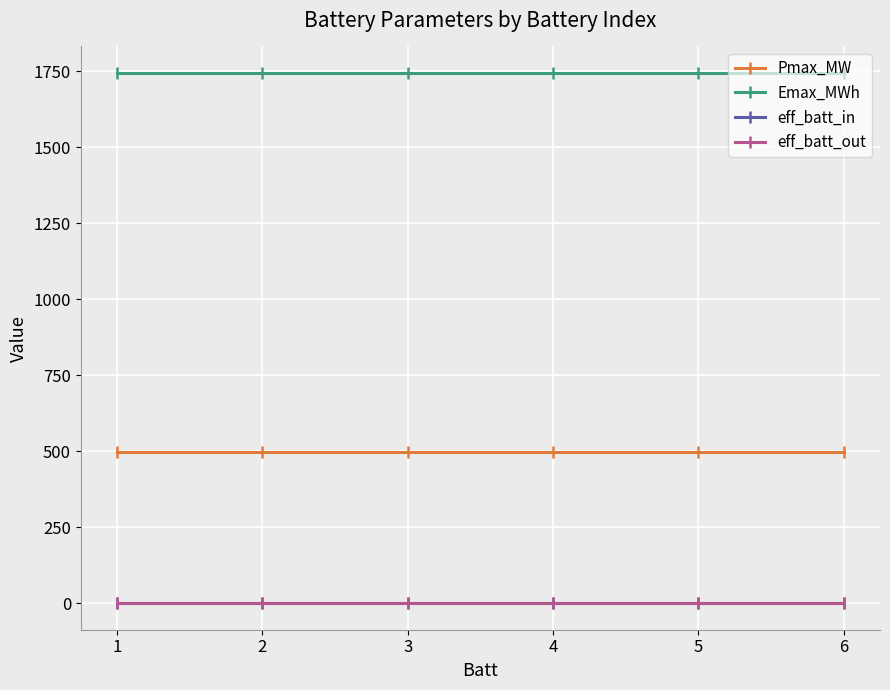

Is this an area chart (filled region under the line)?

No